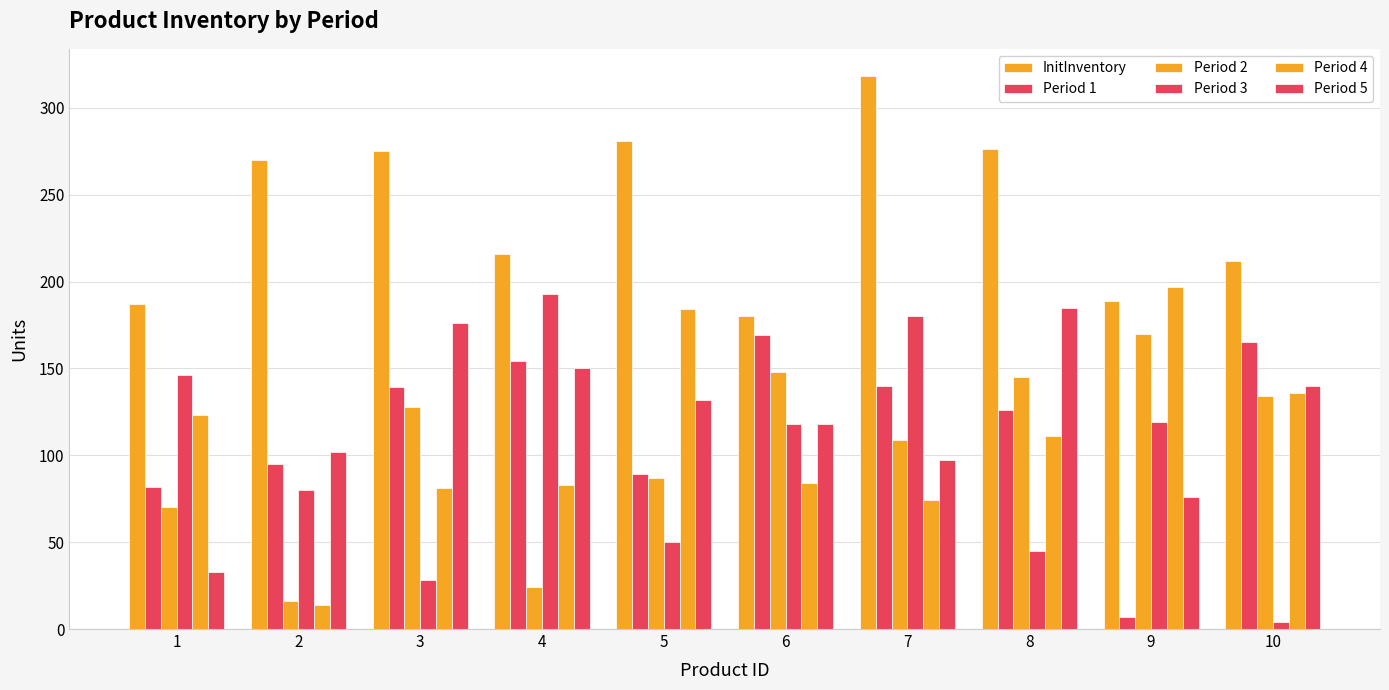

Which category has the lowest value across all series?

10